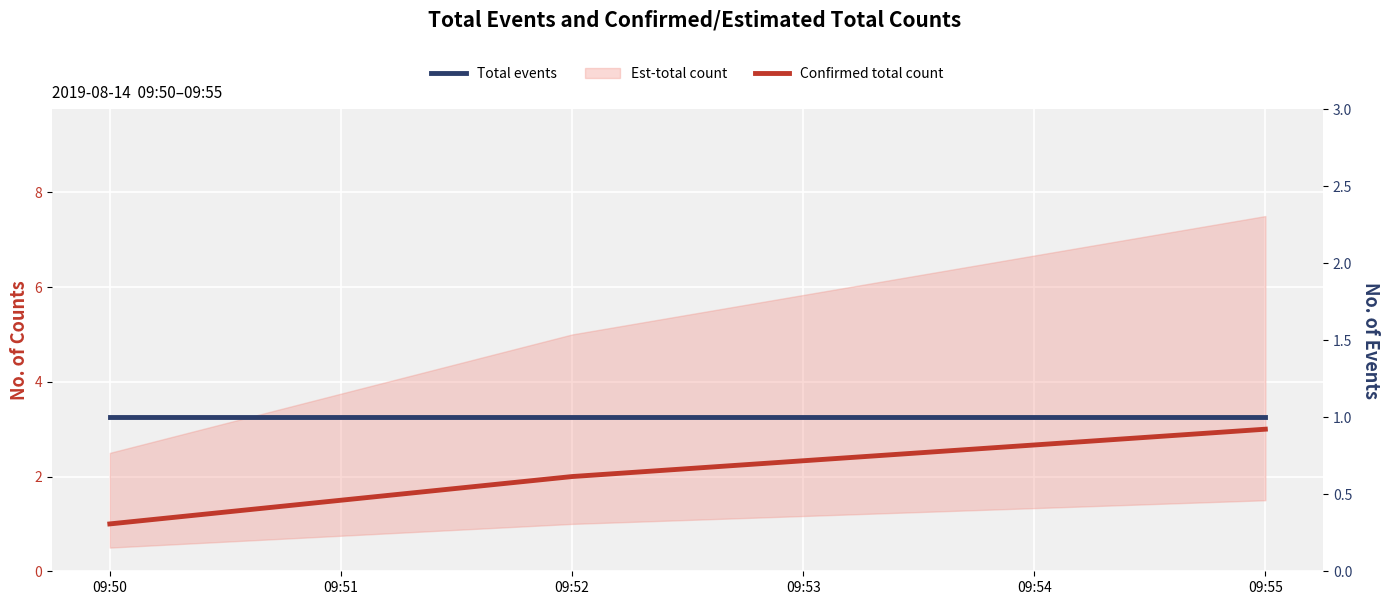

At which label does Total events reach its minimum?

09:50